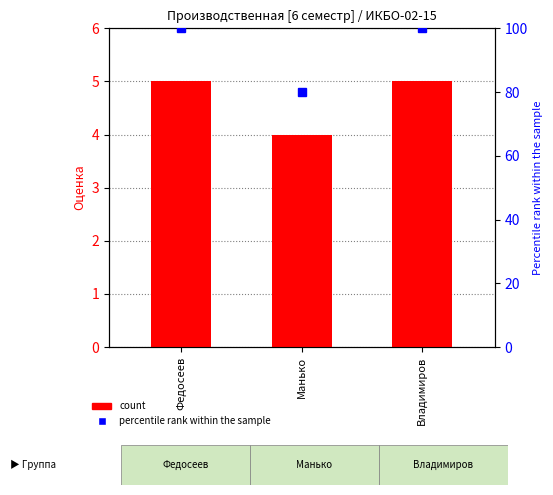

What is the average value of the Percentile rank series?

93